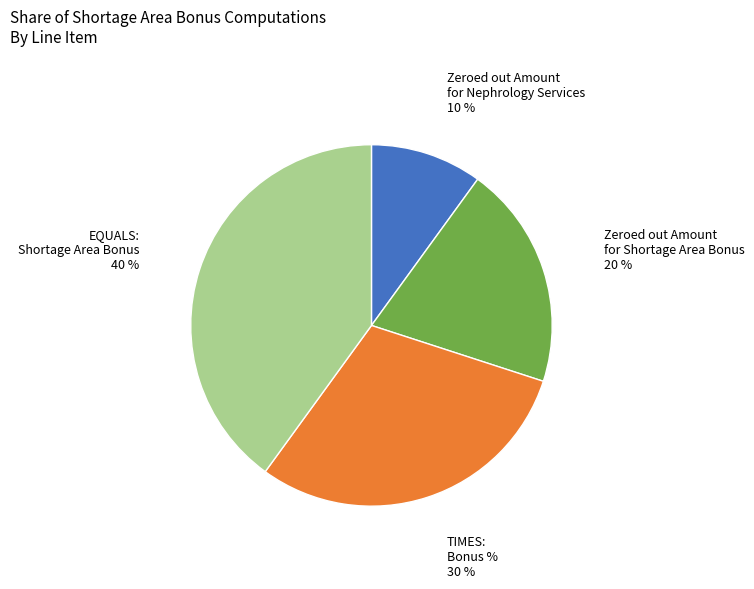

Is it true that TIMES: Bonus % is 40% of the pie?

False